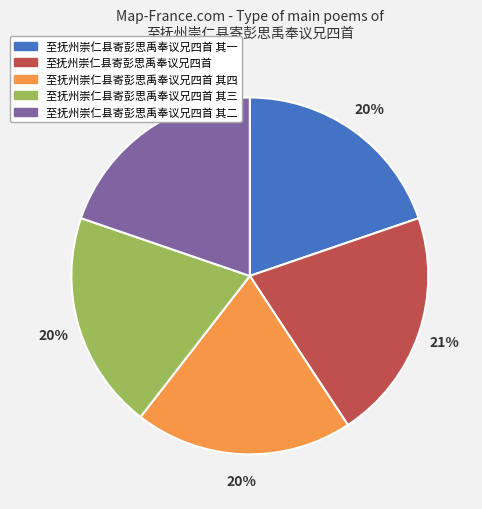

What is the largest slice in the pie chart?

至抚州崇仁县寄彭思禹奉议兄四首